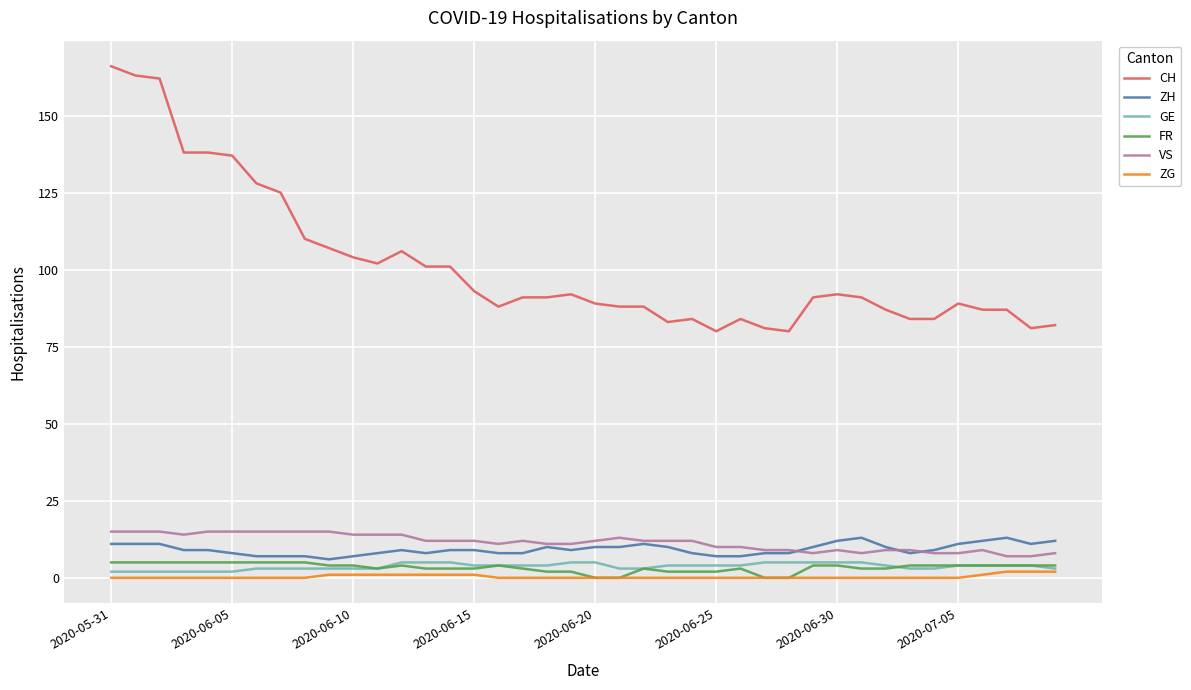

Which series has the largest range (max minus min)?

CH